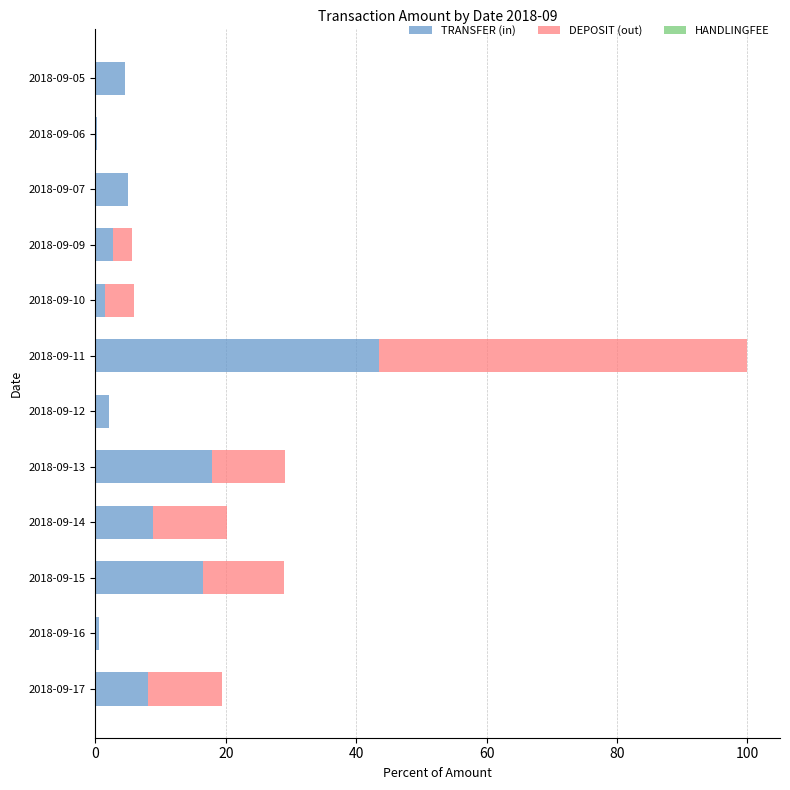

At which category is the sum across all series the highest?

2018-09-11